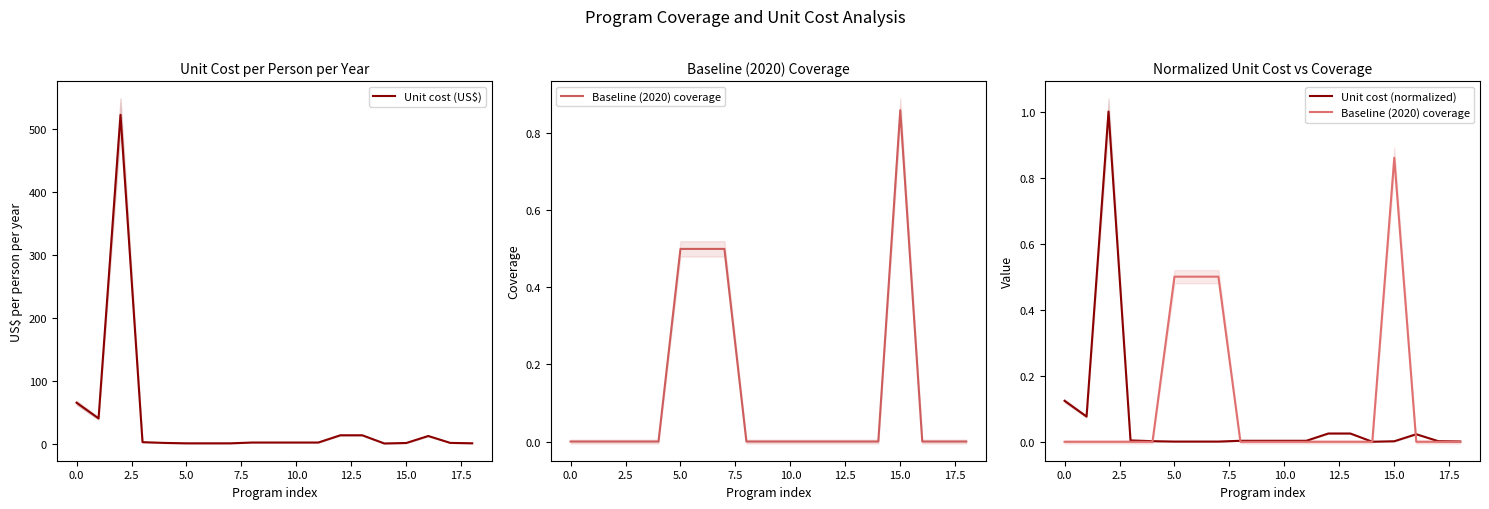

What is the difference between the Unit cost (normalized) values at 14 and −2.5?

0.1